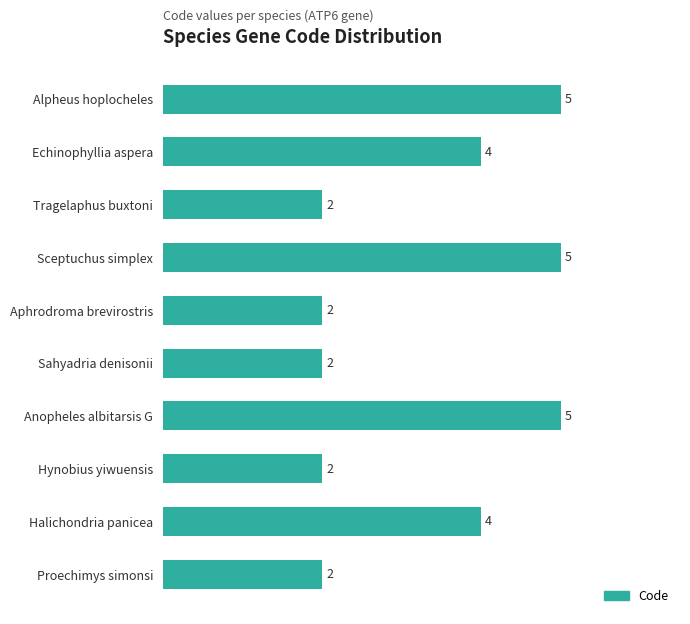

Does the chart contain stacked bars?

No